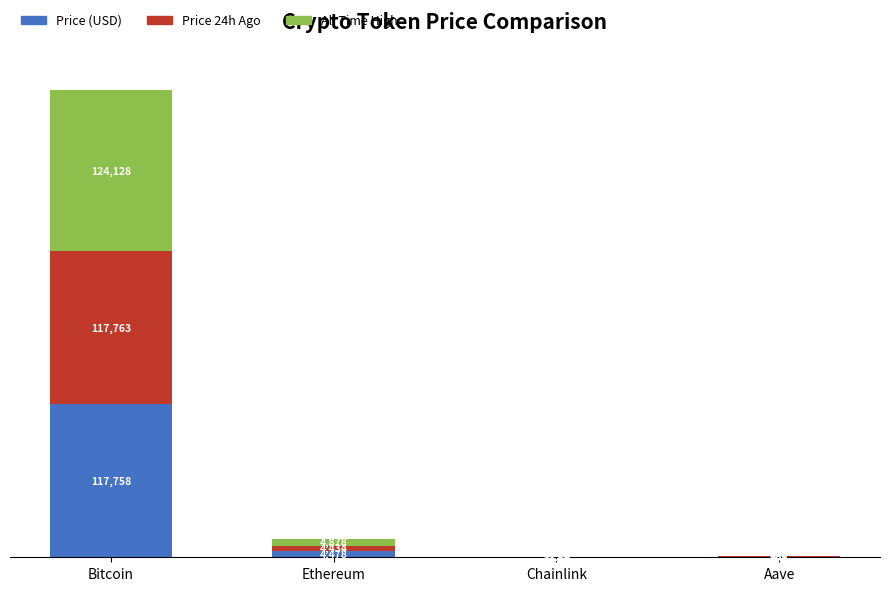

At which category is the sum across all series the highest?

Bitcoin